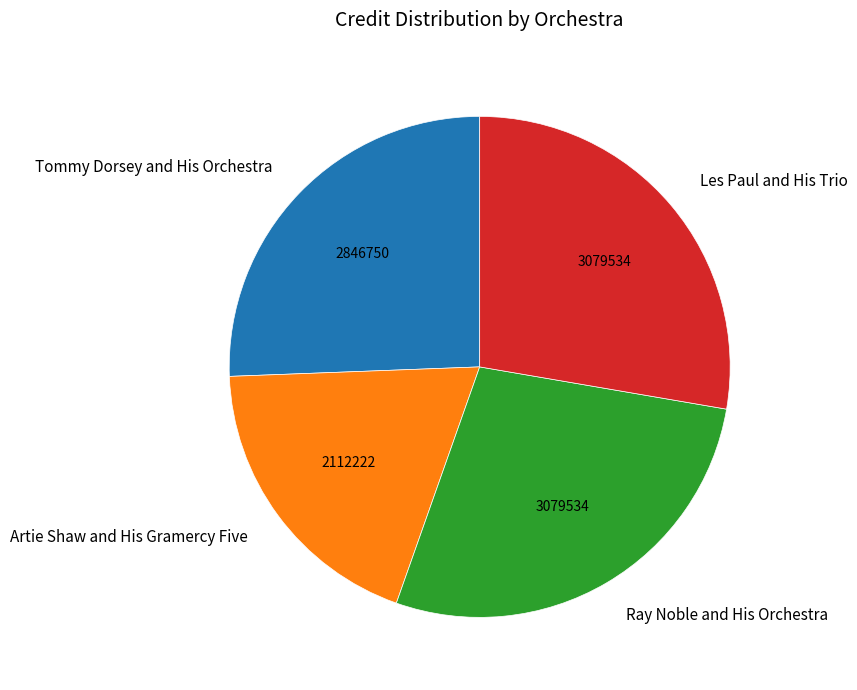

Is there any slice that represents more than half of the pie?

No